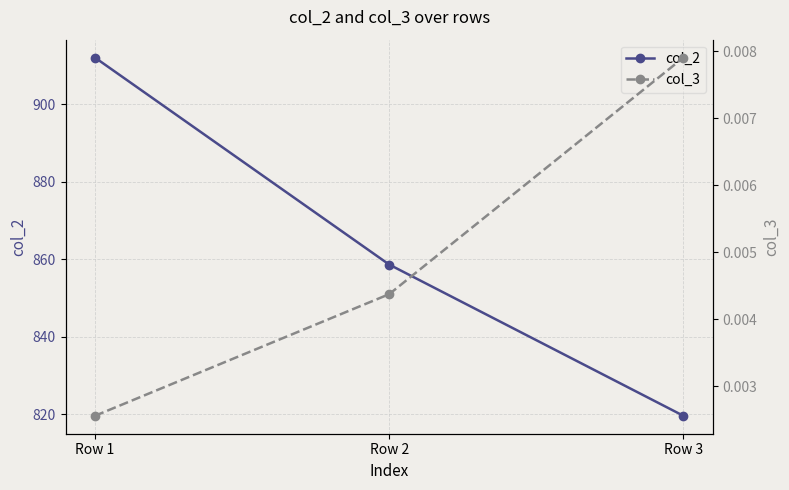

What is the difference between the maximum and second lowest values in the col_2 series?

53.5